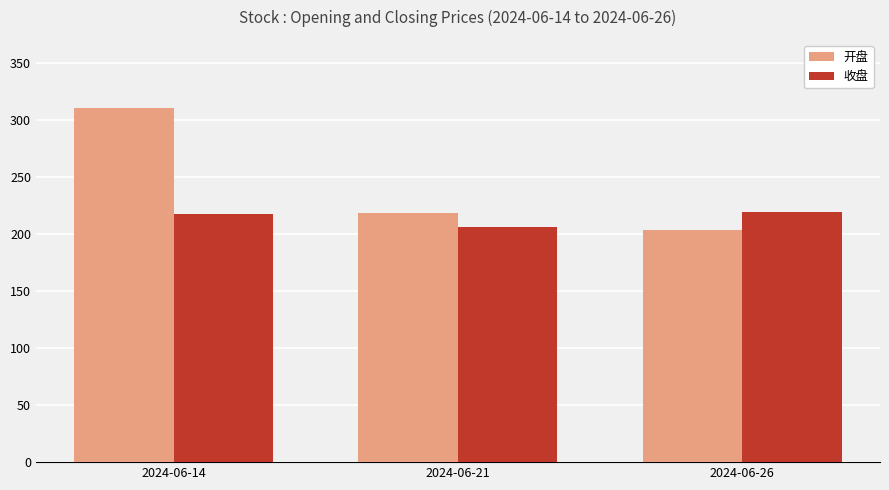

What is the value of the 开盘 bar at the 1st from the left?

310.0